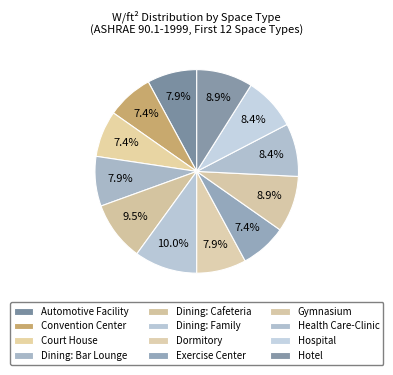

To the nearest percent, what percentage of the pie is Dining: Family?

10%